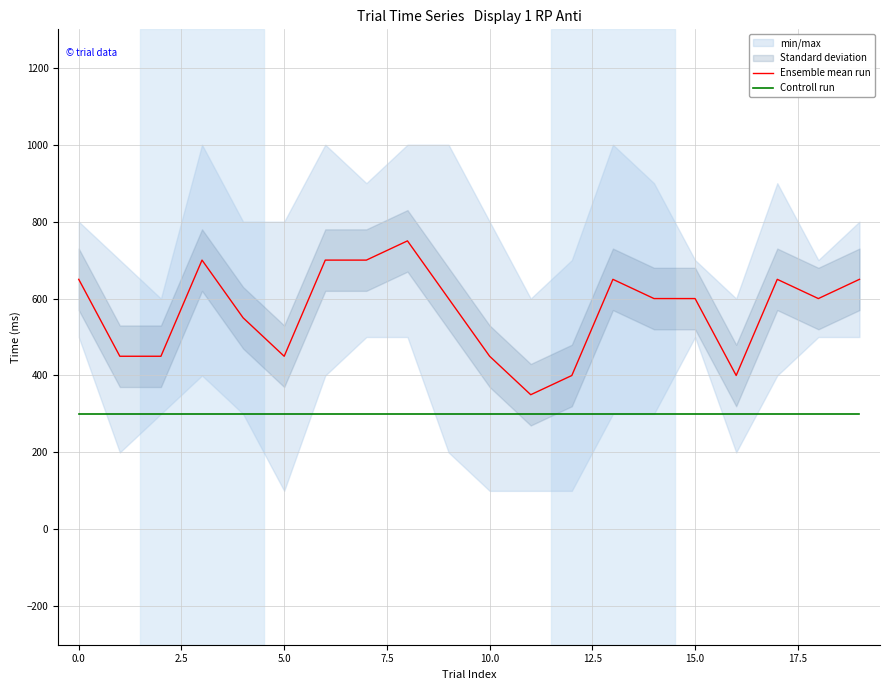

The Controll run series shows 86 at 0.0. True or false?

False